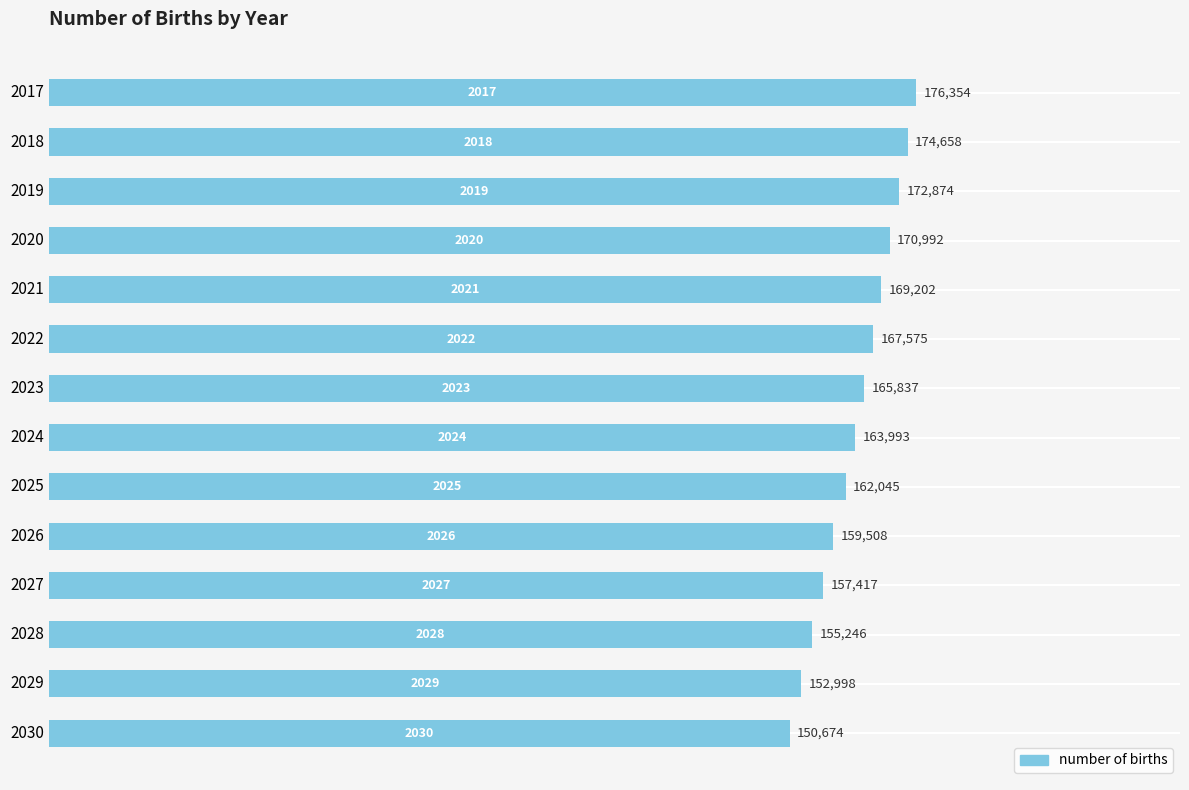

What is the ratio of the value at 2019 to the value at 2025?

1.1